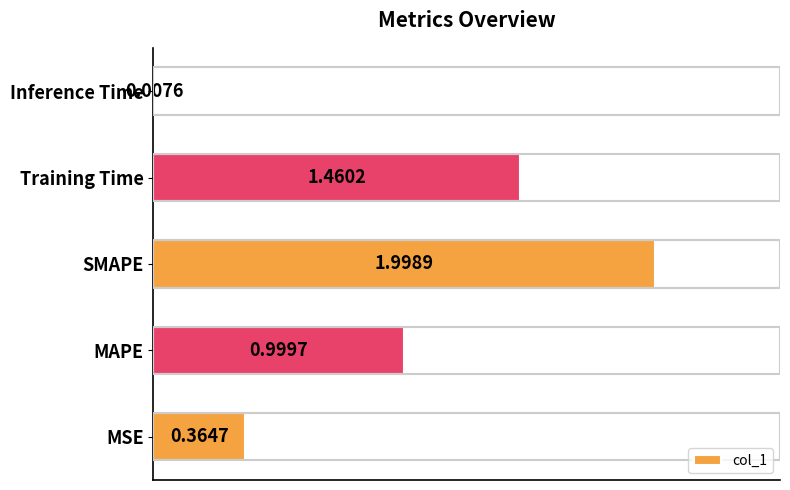

Which category has the highest value across all series?

SMAPE